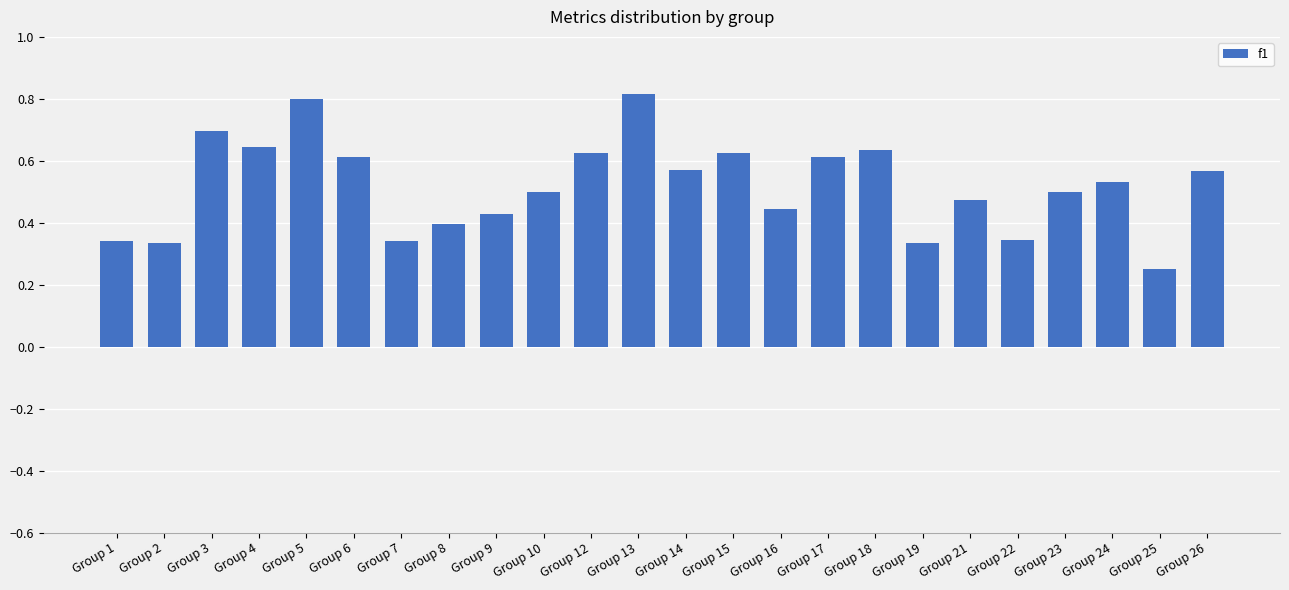

Where is the data nearest to the value 0?

Group 25